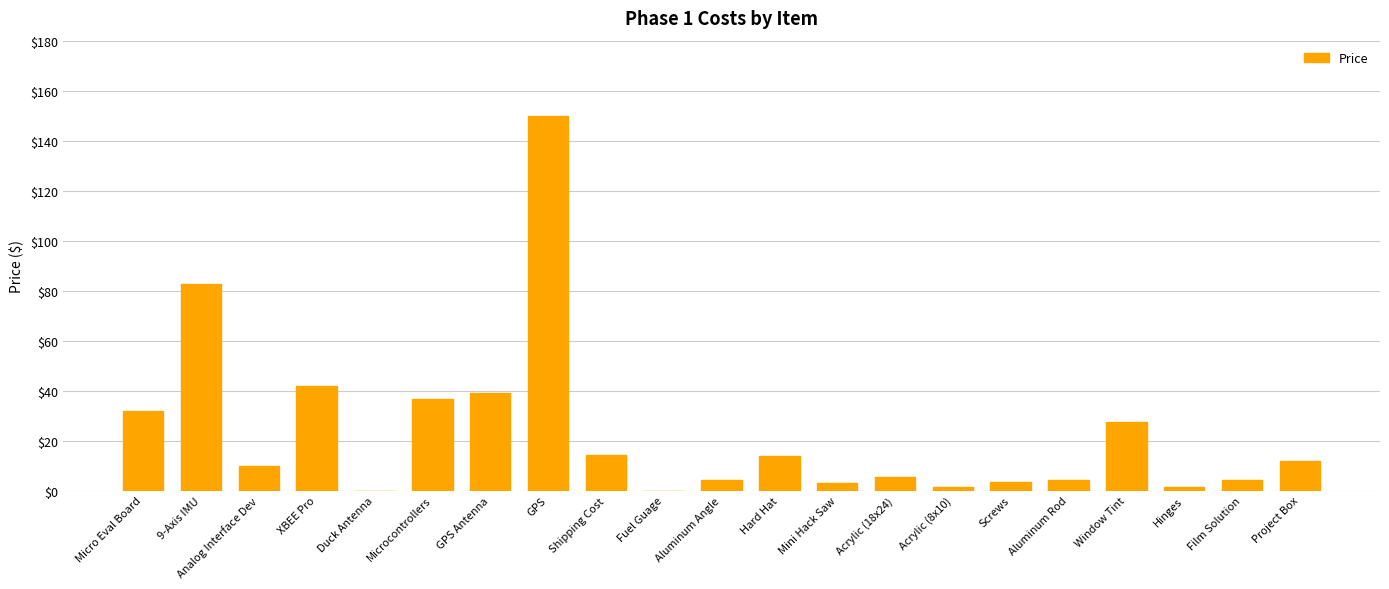

Is it true that the value at Acrylic (8x10) is 1.5?

True